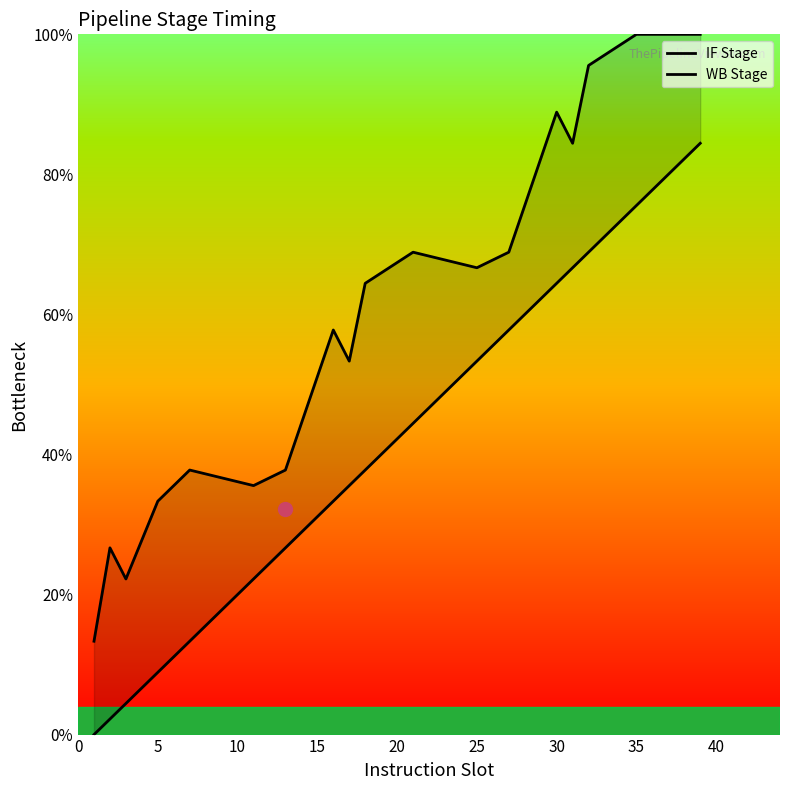

Which series has the widest spread of values?

WB Stage